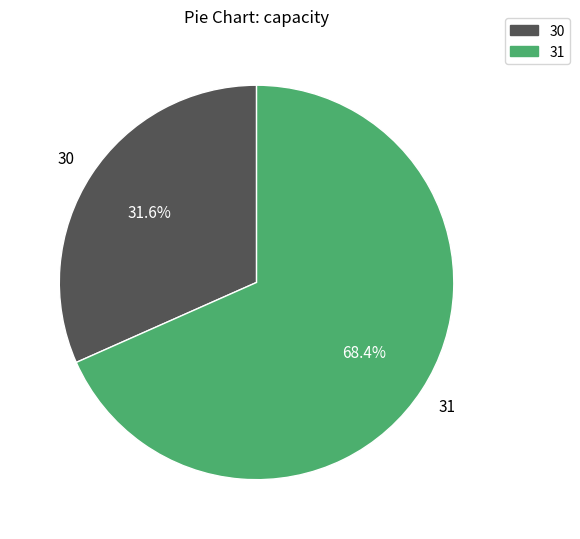

To the nearest percent, what is the difference between the largest and smallest slice percentages?

37%